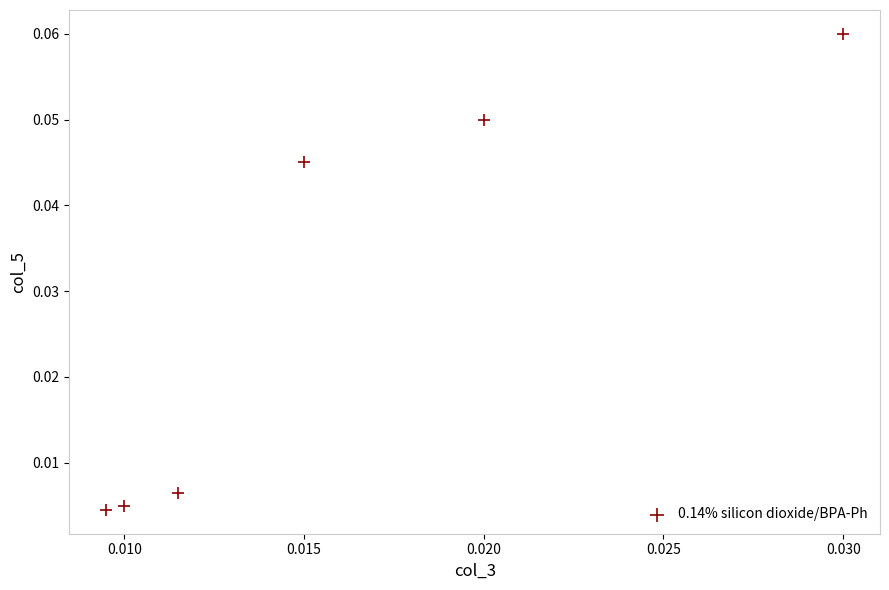

How many data points are displayed?

6